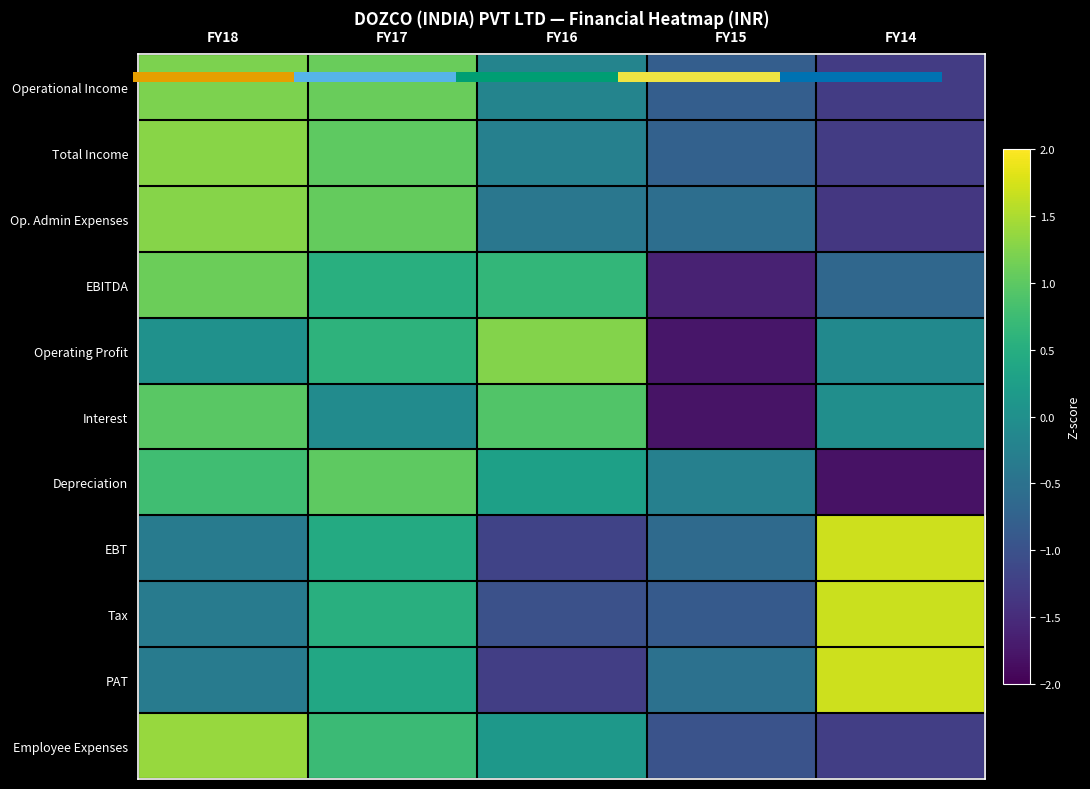

At how many categories does at least one series exceed 0?

4